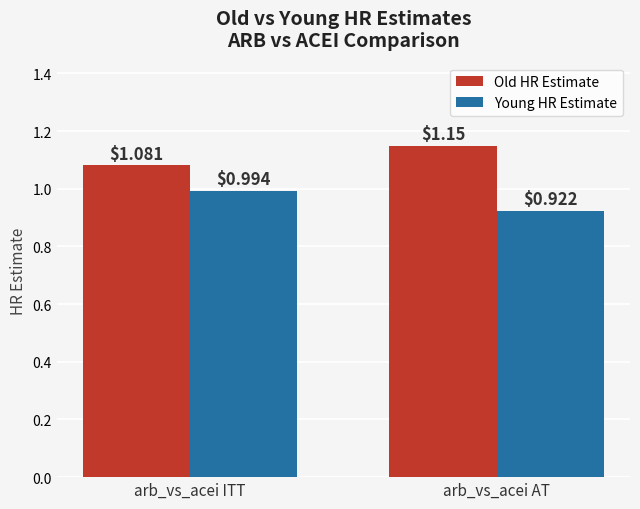

Count the Old HR Estimate values in the range 1 to 2.

2